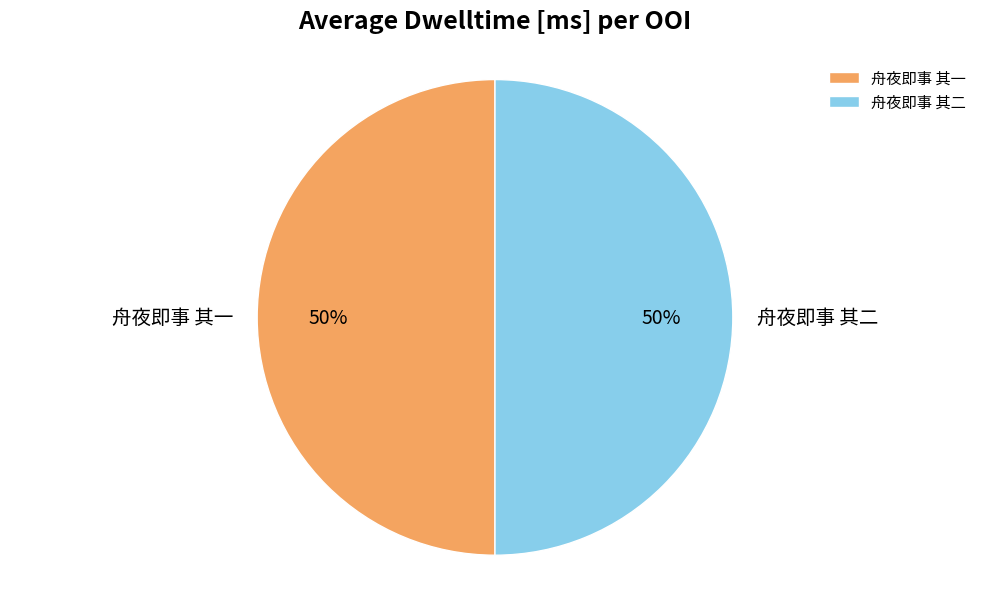

What is the ratio of the value at 舟夜即事 其一 to the value at 舟夜即事 其二?

1.0